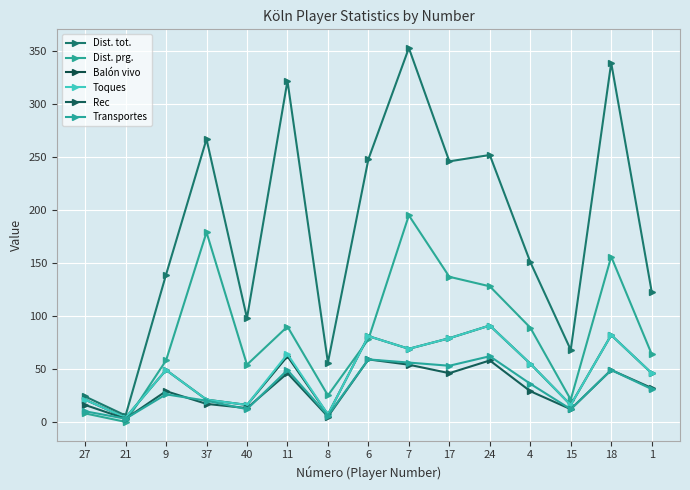

How many lines are shown in the chart?

6